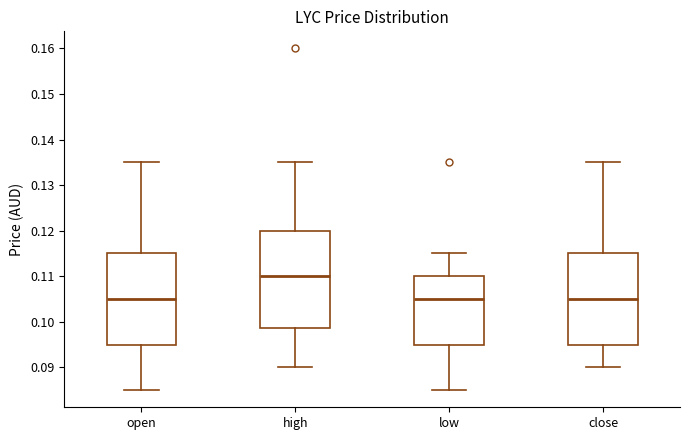

Comparing the boxes themselves (not the whiskers), which one is the tallest?

high